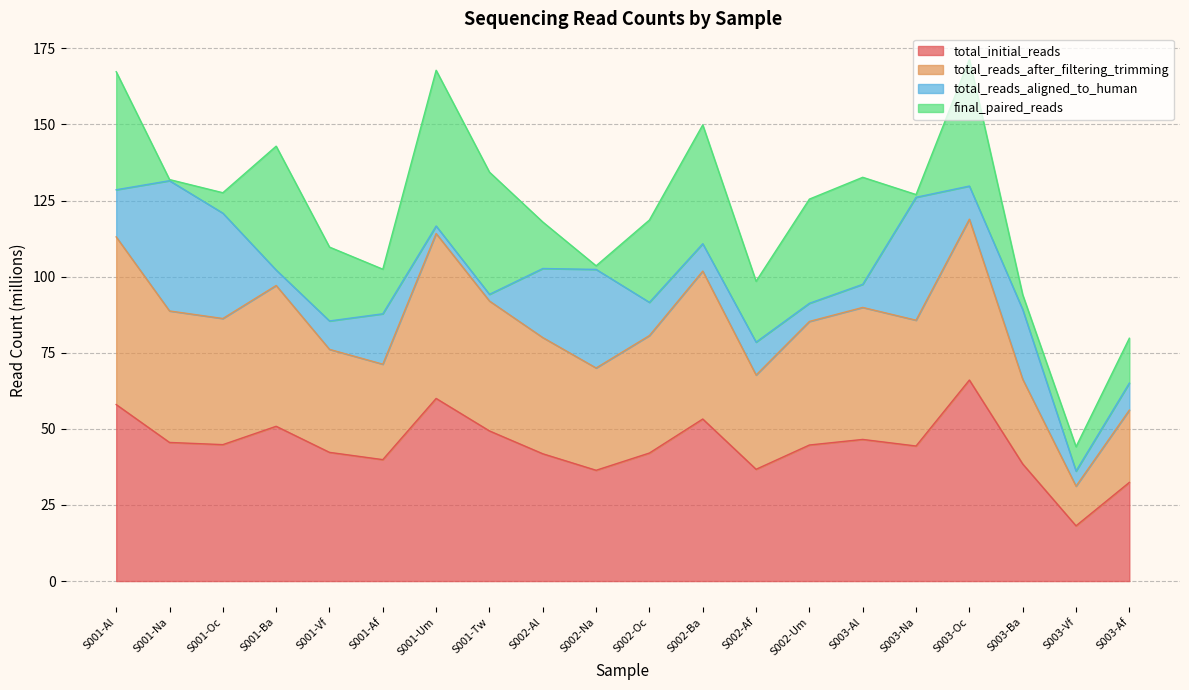

Which category has the highest value in the total_reads_after_filtering_trimming series?

S003-Oc